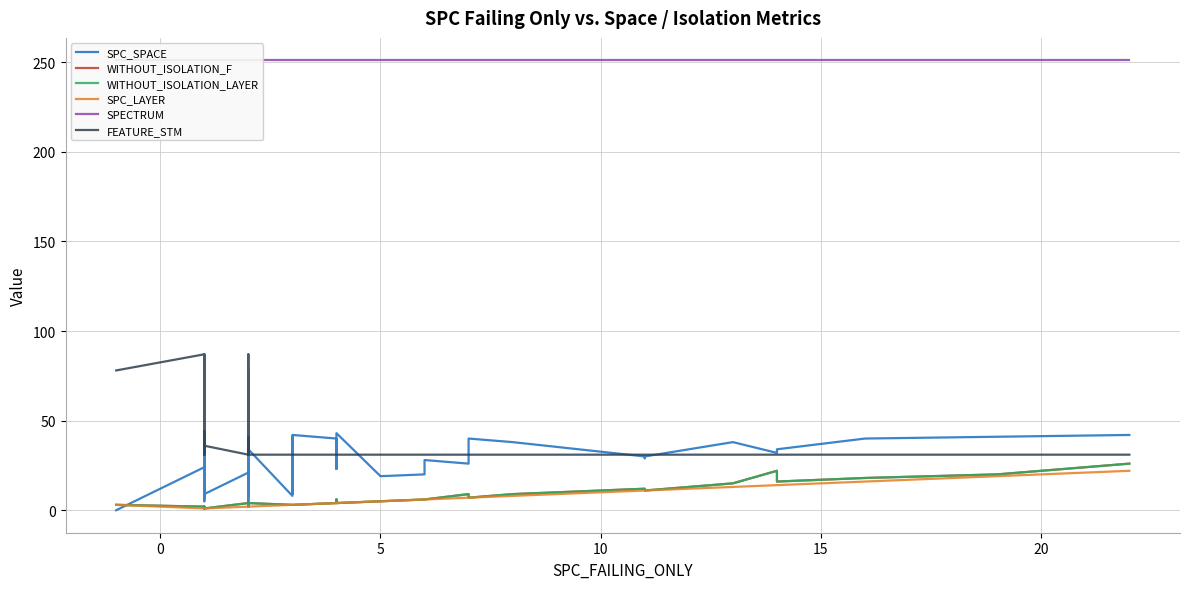

How many lines are shown in the chart?

6